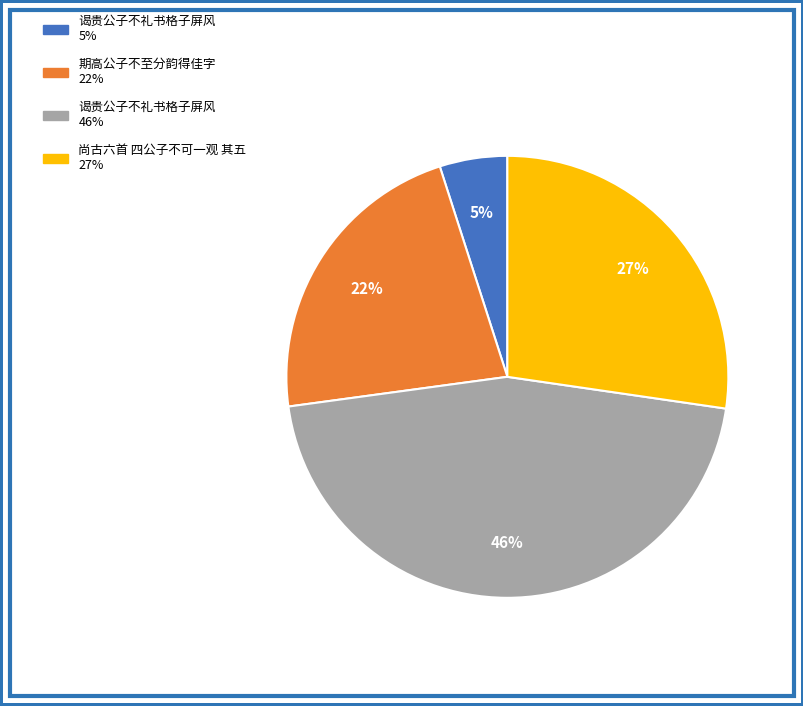

To the nearest percent, what is the average slice percentage?

25%